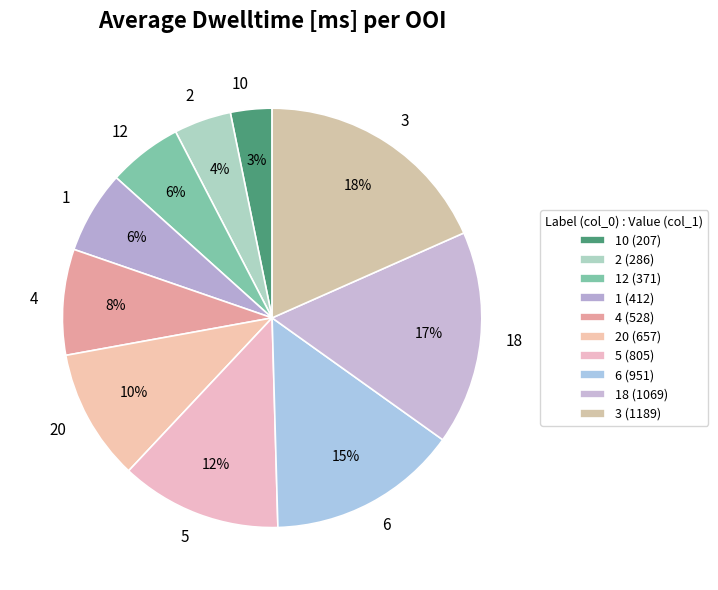

Between 6 and 18, which is larger?

18